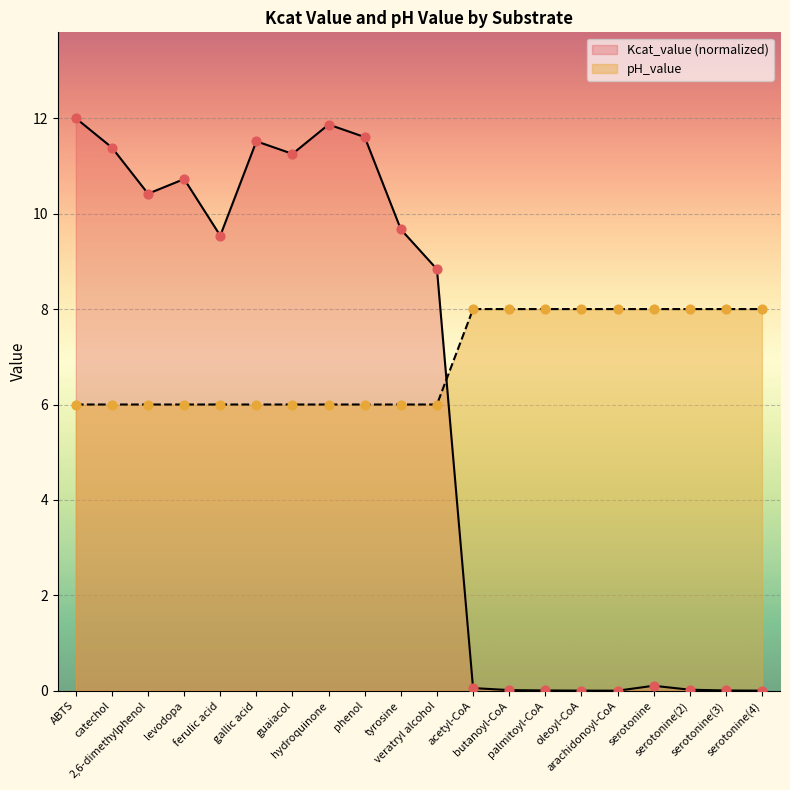

Which series has the widest spread of Y values?

Kcat_value